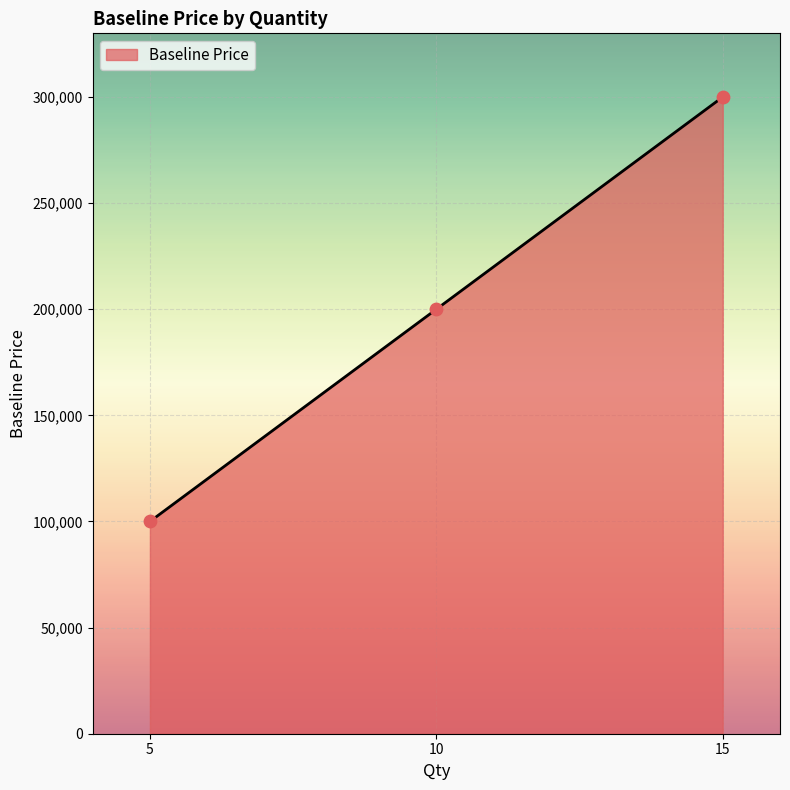

Approximately how many times larger is the value at 10 compared to 5?

2.0